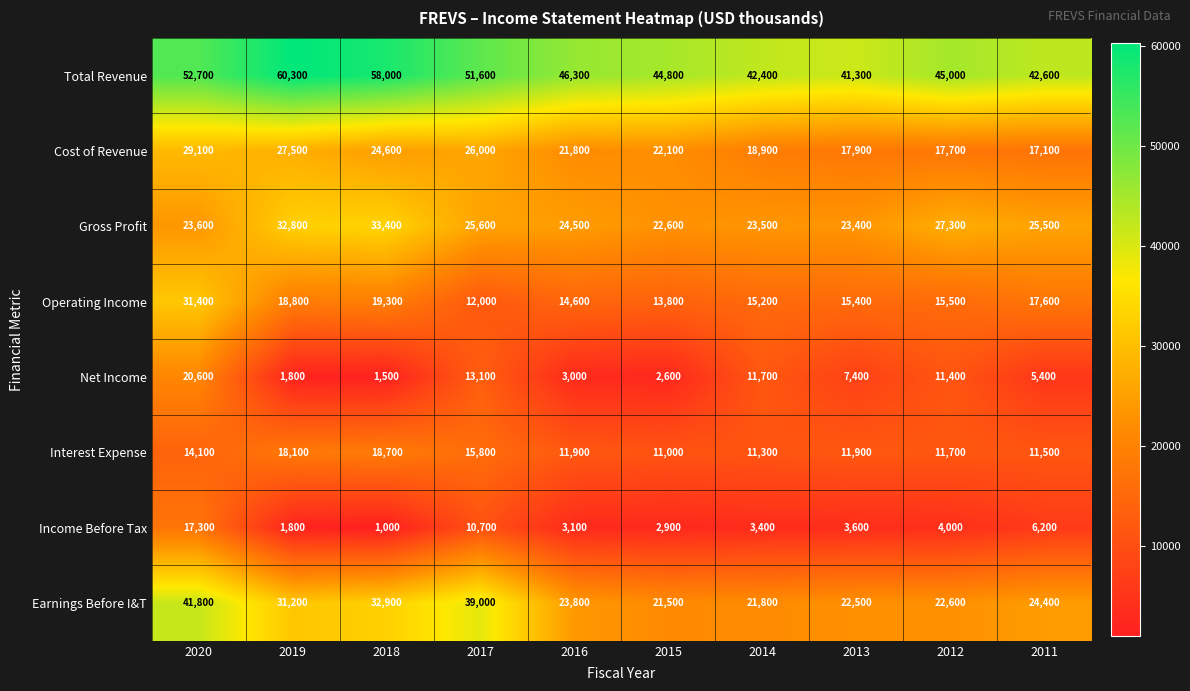

How many data points does each series have?

10